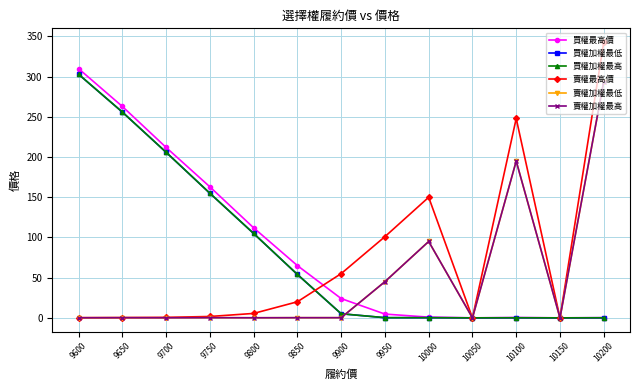

What are all the series names shown in the legend?

買權最高價, 買權加權最低, 買權加權最高, 賣權最高價, 賣權加權最低, 賣權加權最高